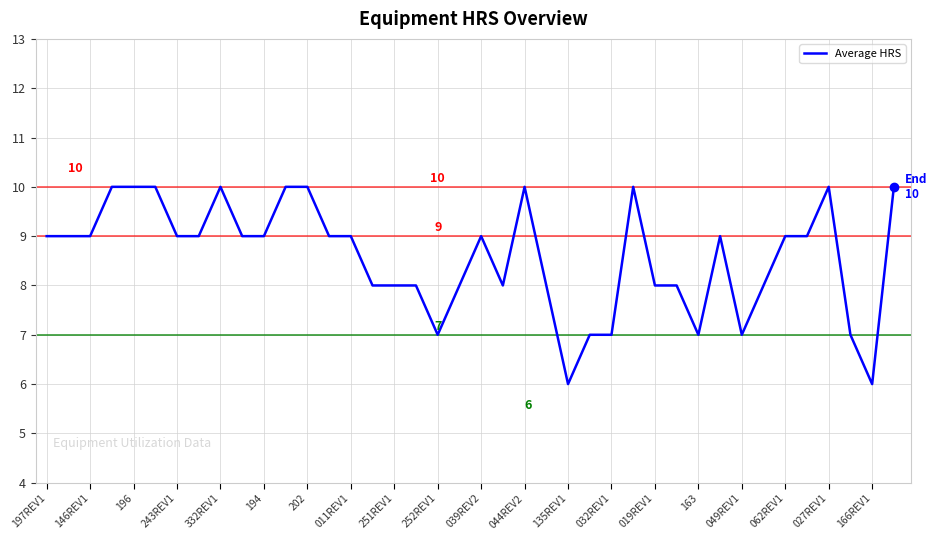

What is the greatest value displayed?

10